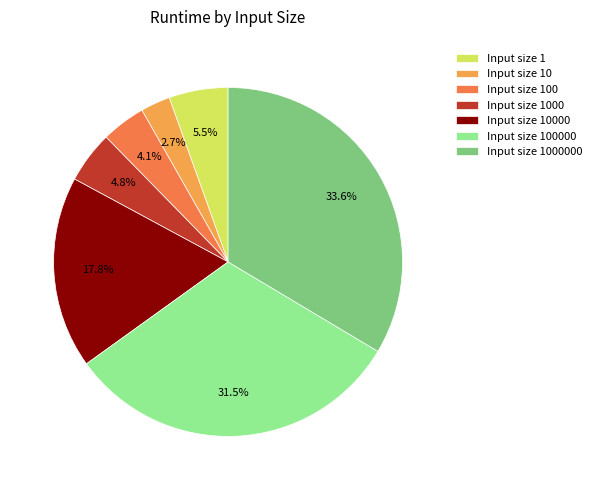

What is the smallest slice in the pie chart?

Input size 10